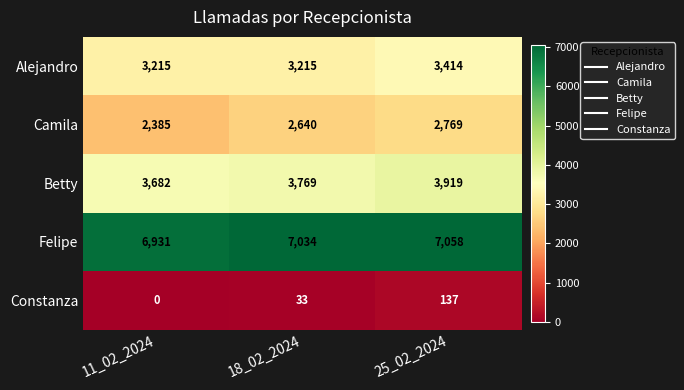

What is the total value across all series at 25_02_2024?

17297